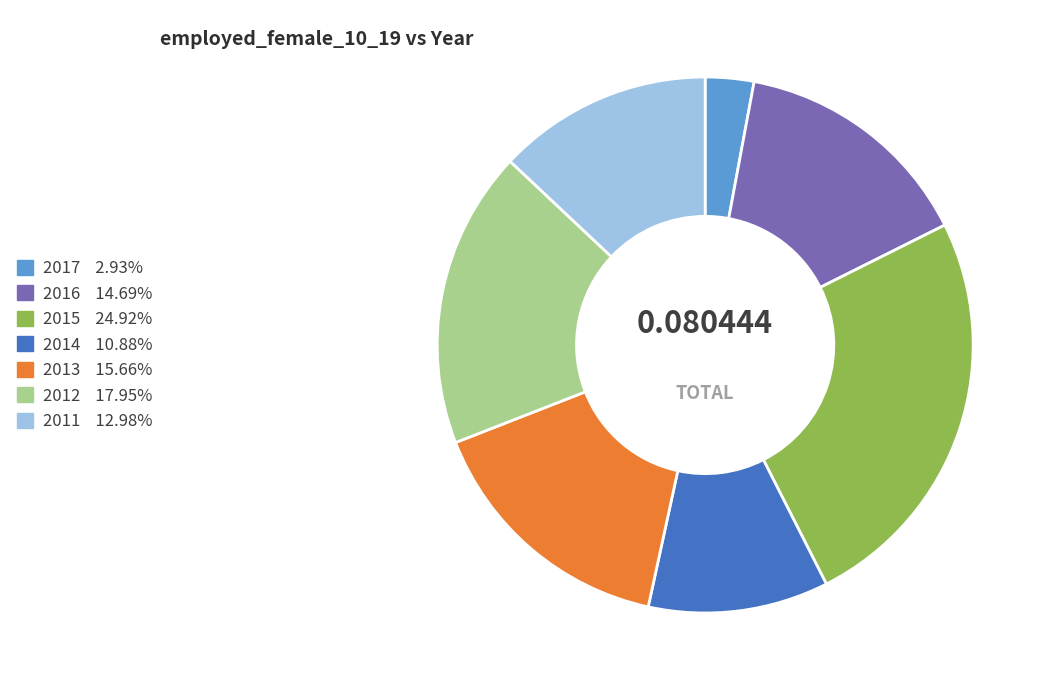

Which category has the biggest portion of the pie?

2015